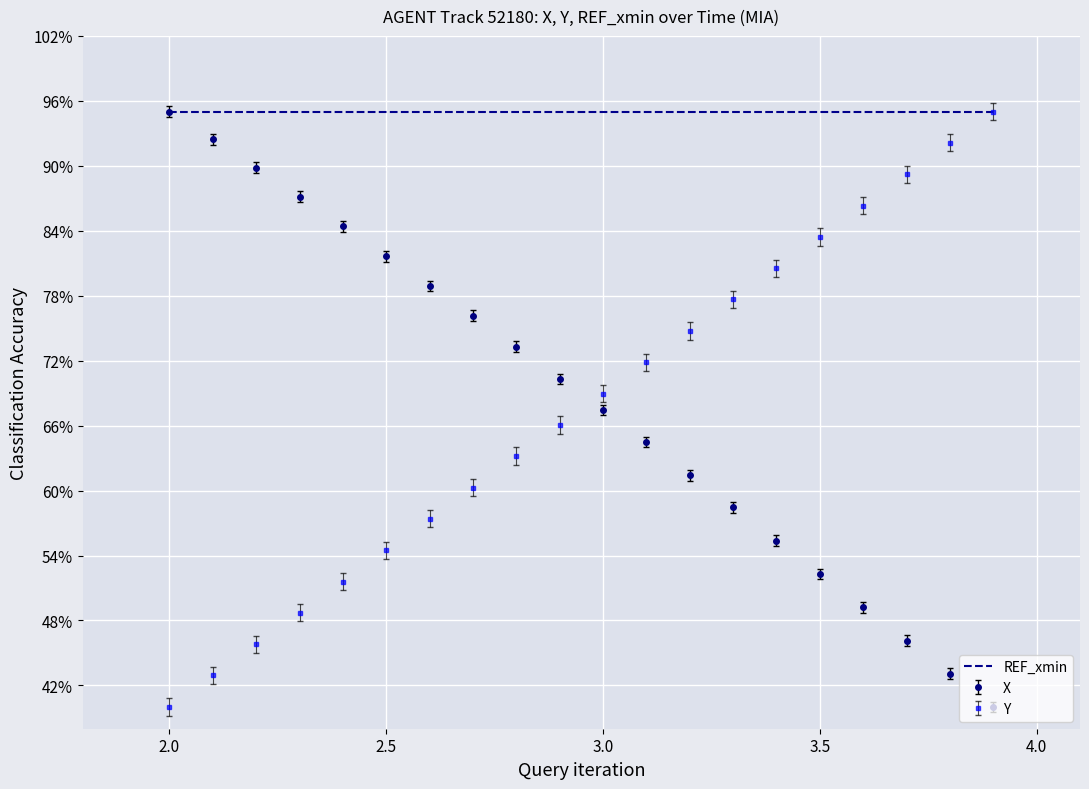

What are all the series names shown in the legend?

REF_xmin, X, Y